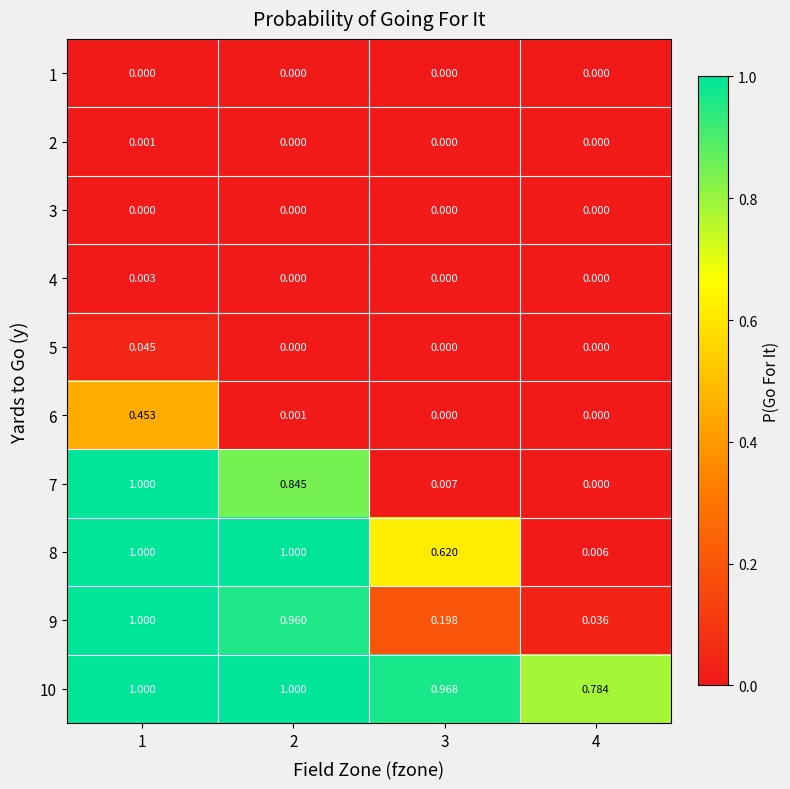

Is the value of 4 at 1 greater than the value of 10 at 1?

No